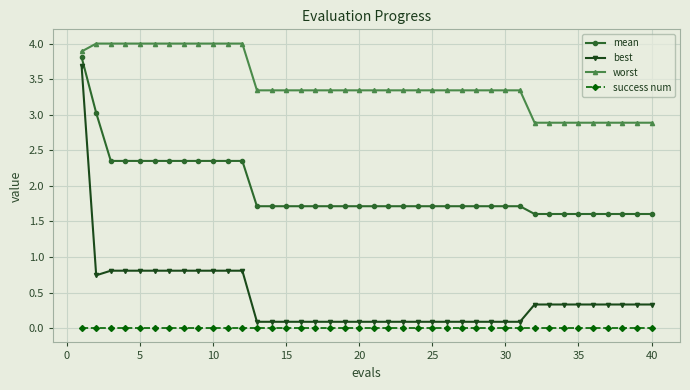

What is the maximum value shown in the chart?

4.0